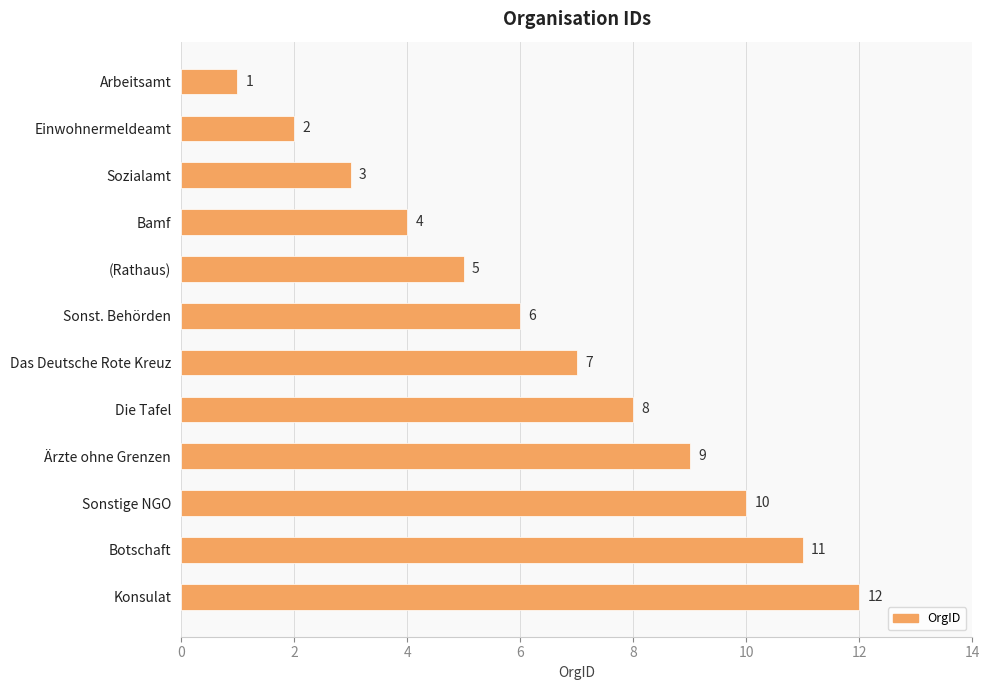

Which category has the highest value across all series?

Konsulat